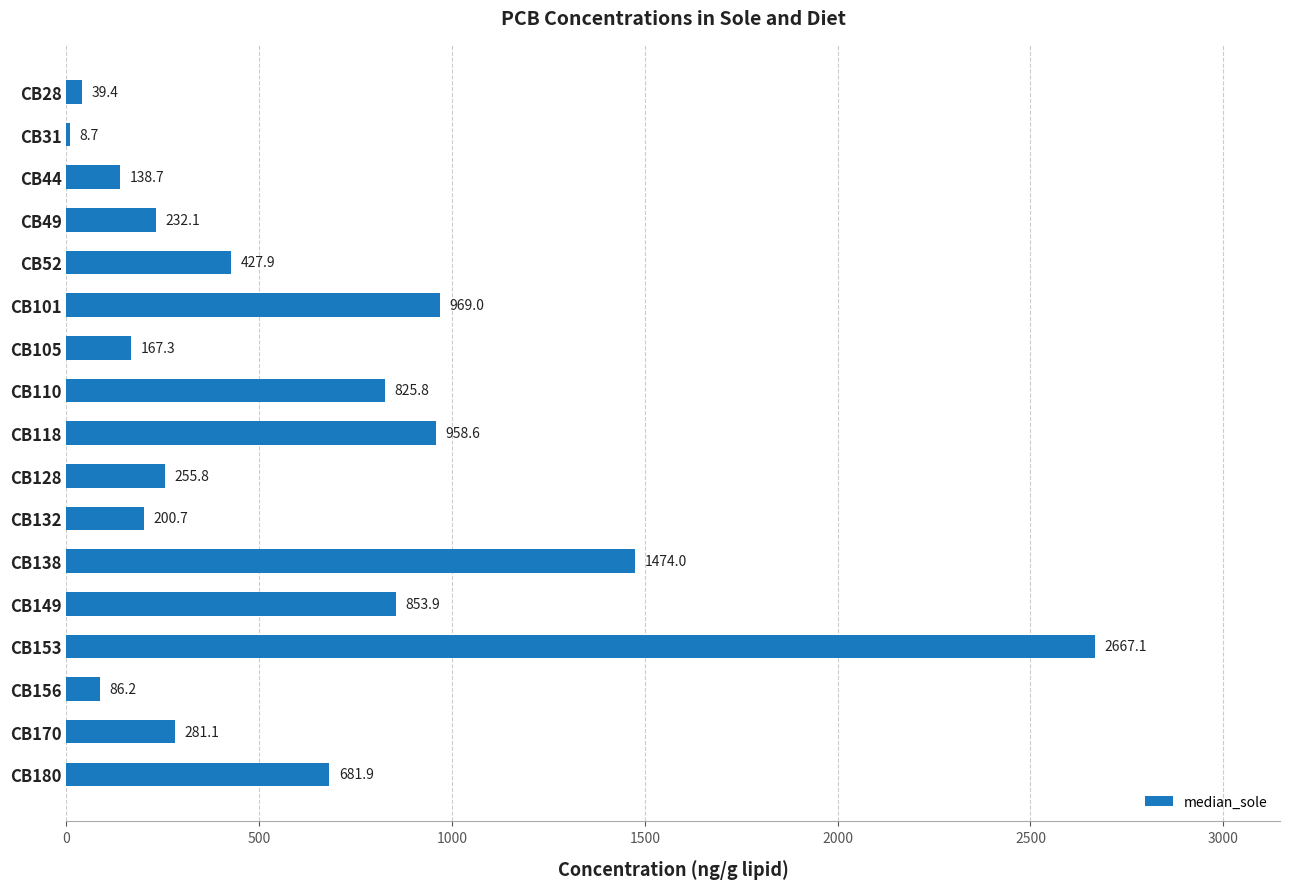

True or false: the data shows 247.7 at CB44.

False